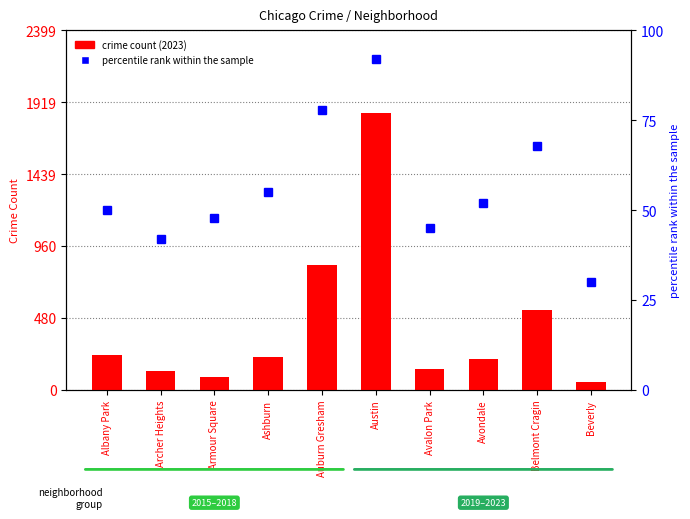

What is the label of the 3rd bar from the left?

Armour Square